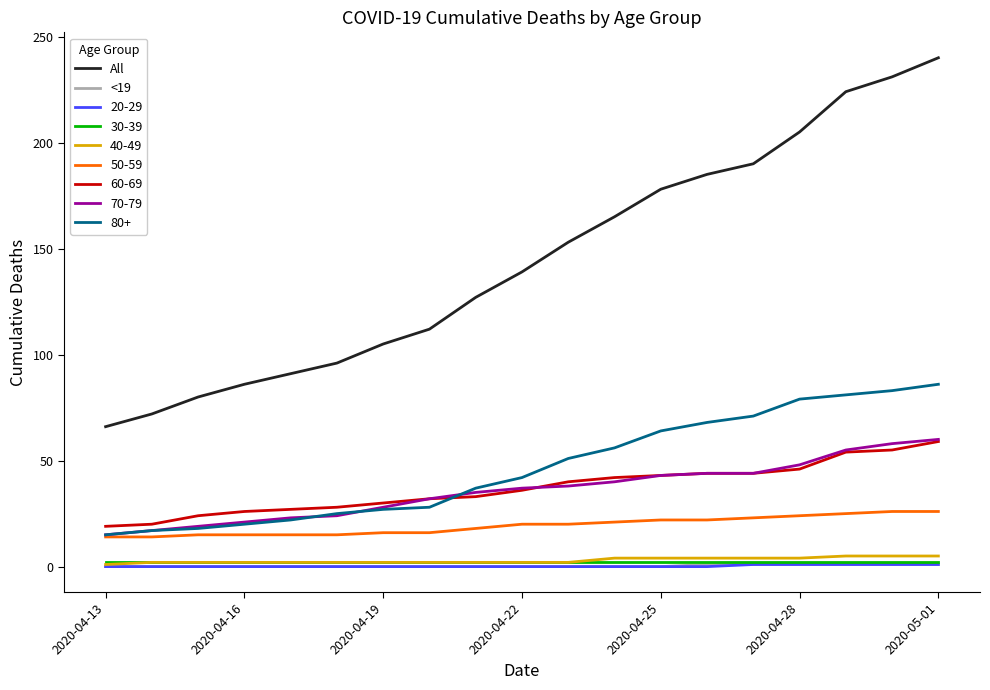

At how many categories does at least one series exceed 192?

4